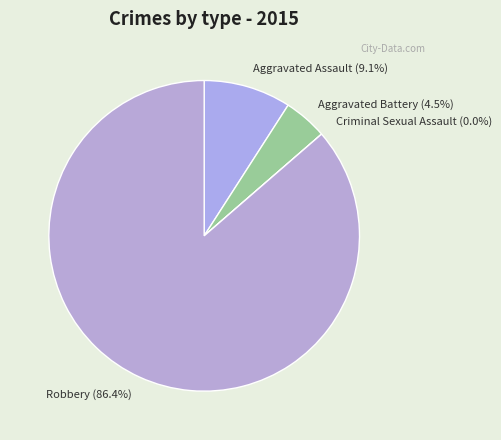

What percentage is NOT represented by Robbery?

13.6%